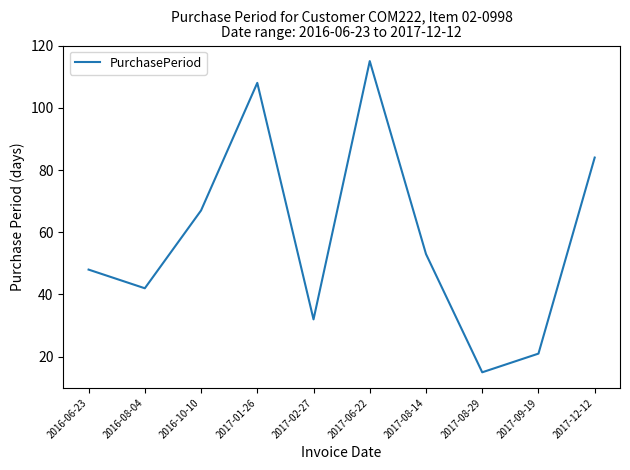

What position from the right is 2017-08-14?

4